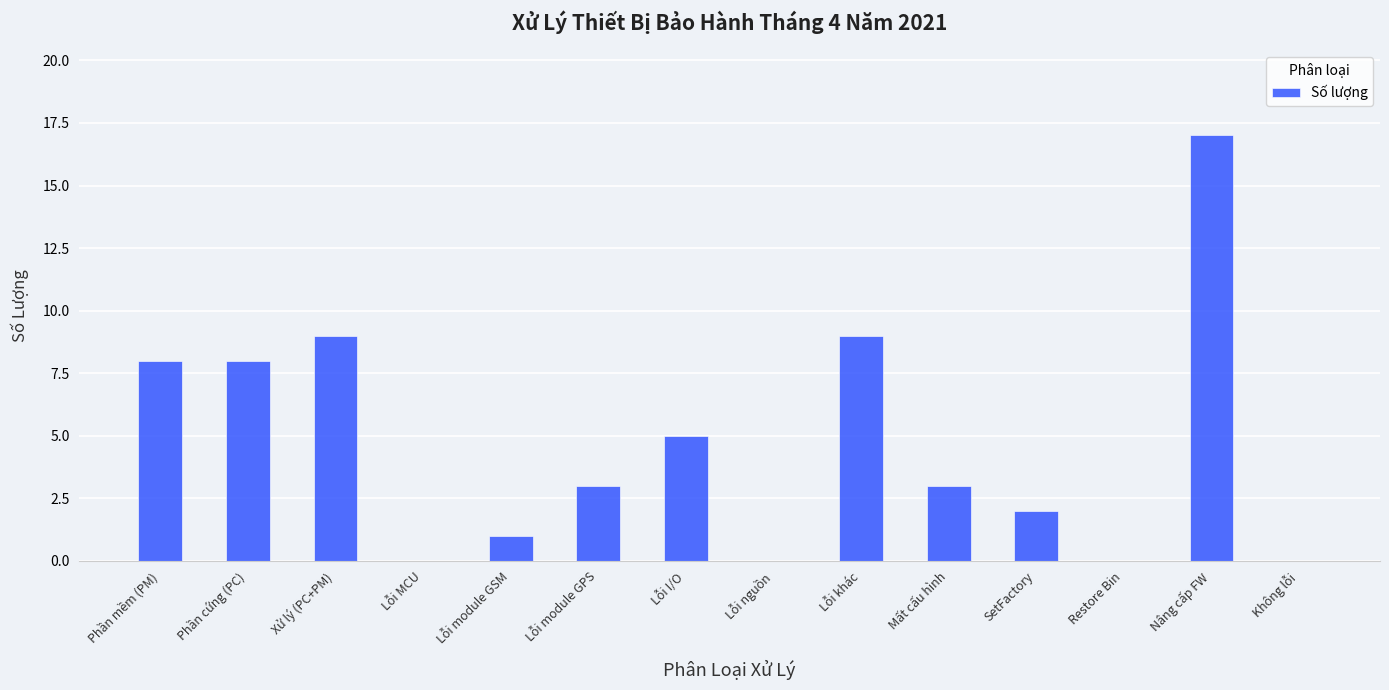

What is the sum of all values?

65